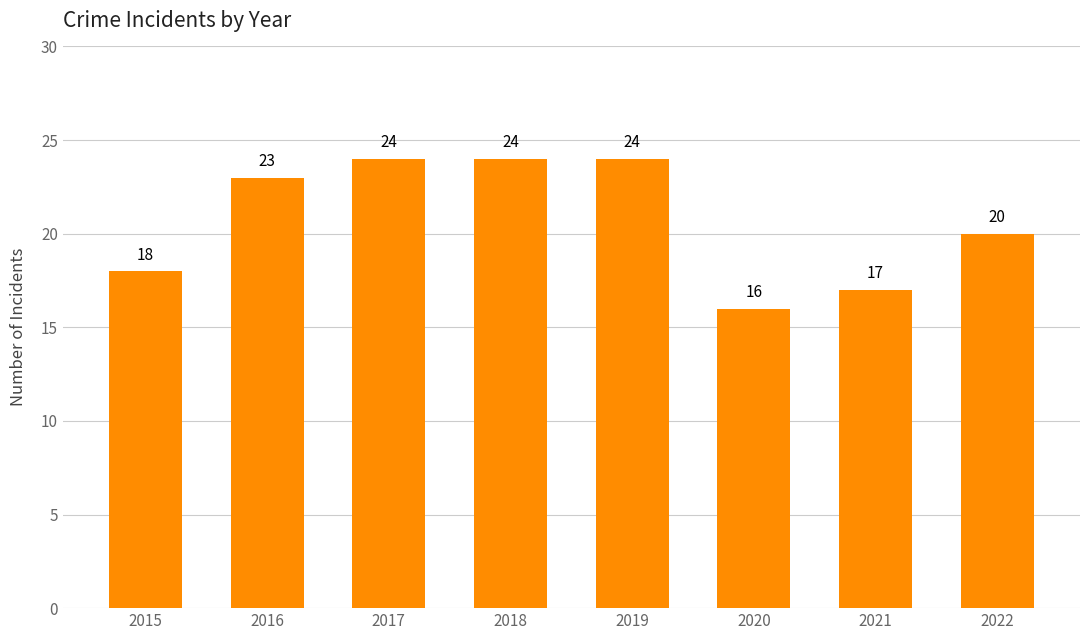

The chart shows a value of 24 at 2017. True or false?

True